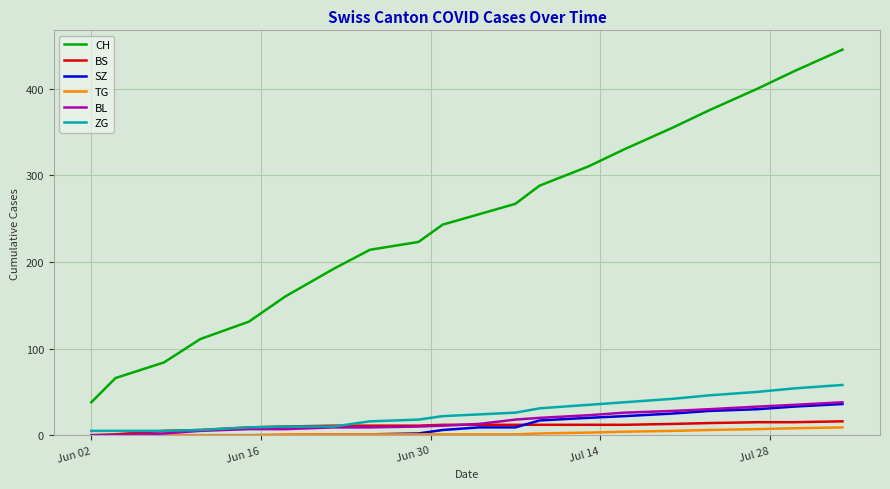

True or false: CH and SZ cross at least once.

False